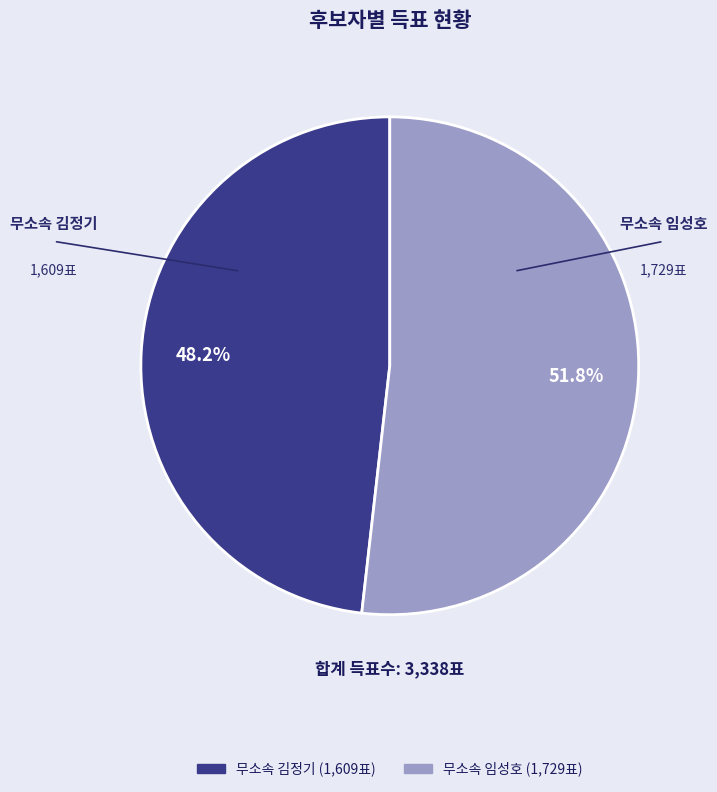

How many slices are in this pie chart?

2